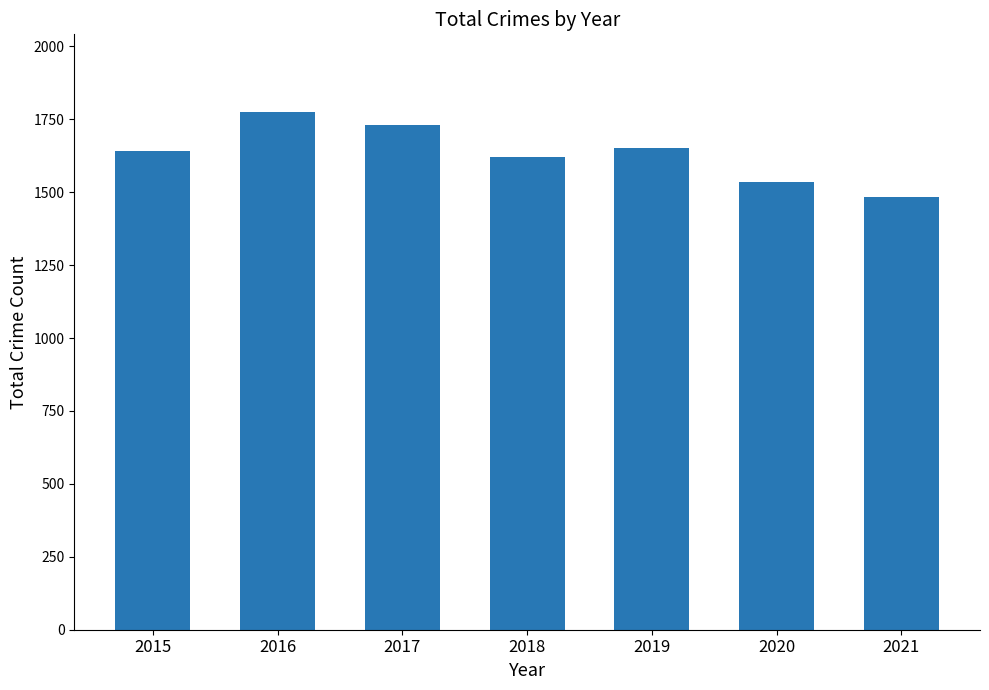

What is the value of the 5th bar from the left?

1650